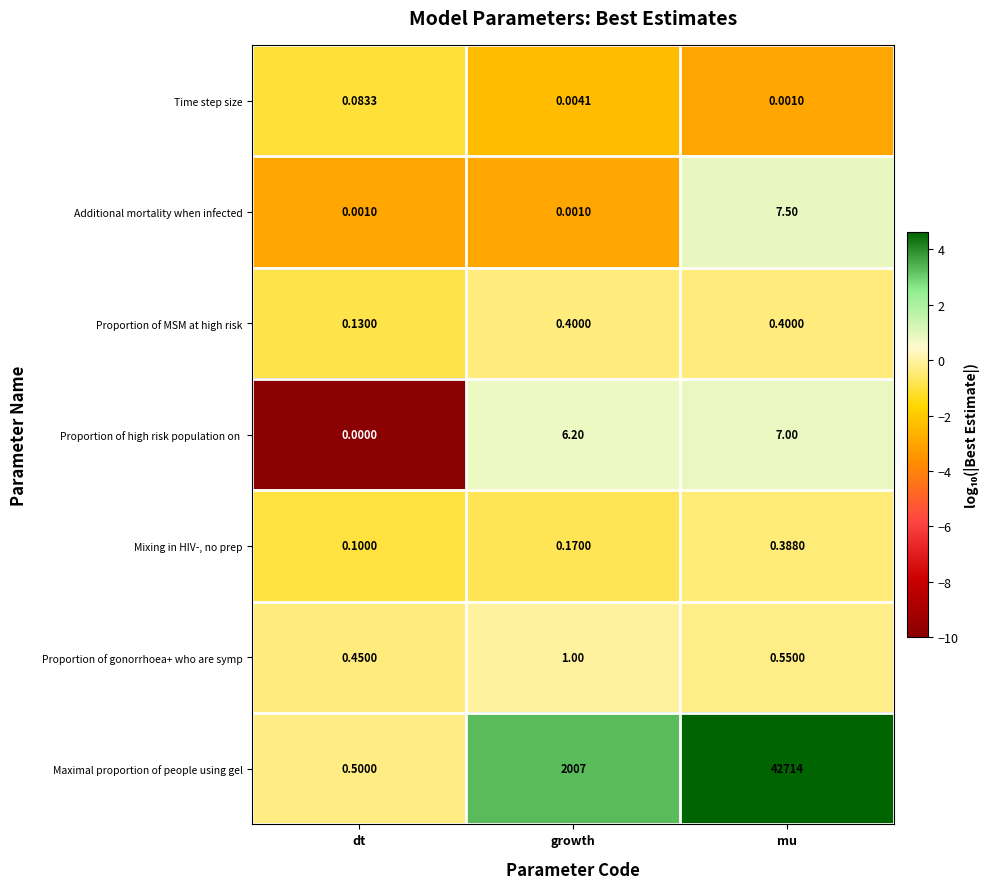

Between dt and growth, which series saw the biggest shift?

Maximal proportion of people using gel